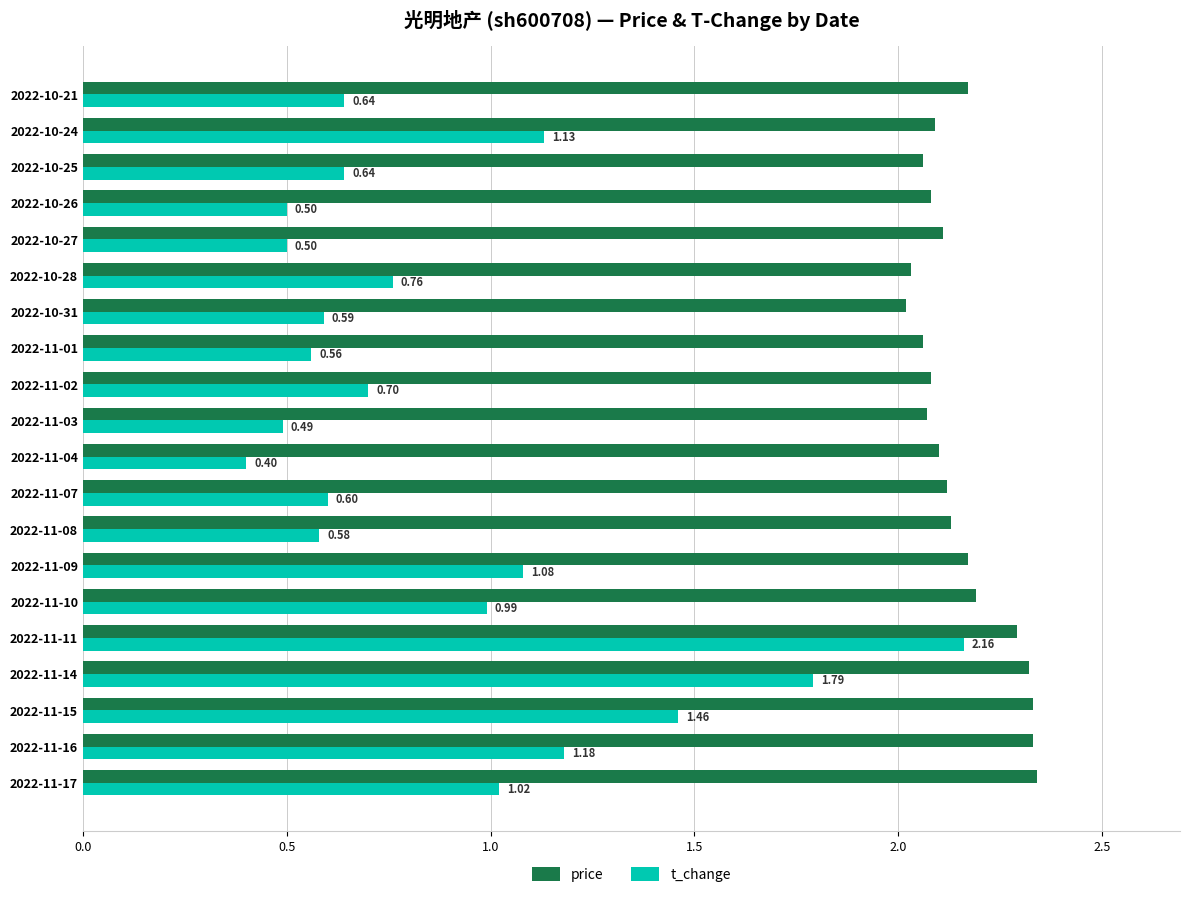

Which series has the largest total across all categories?

price